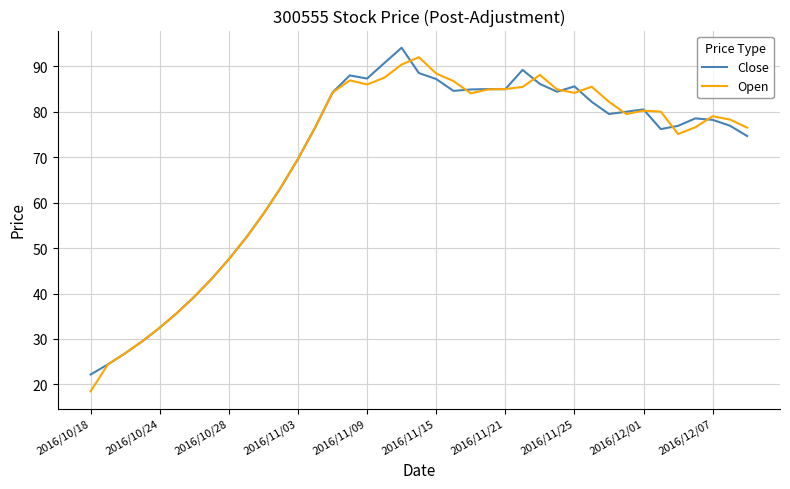

What is the minimum value for Open?

18.5